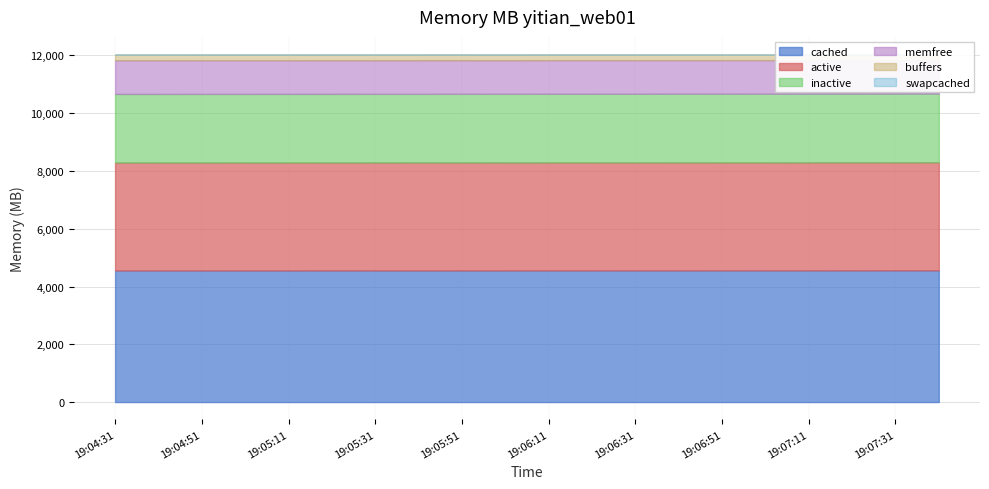

True or false: buffers has a value of 274.3 at 19:05:31.

False